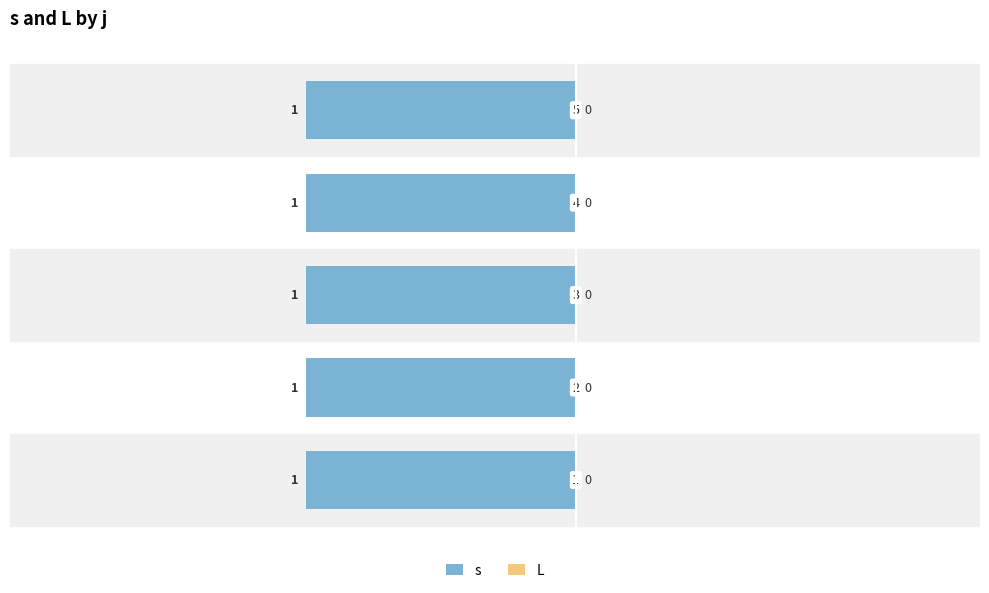

At how many categories does at least one series exceed 0?

5